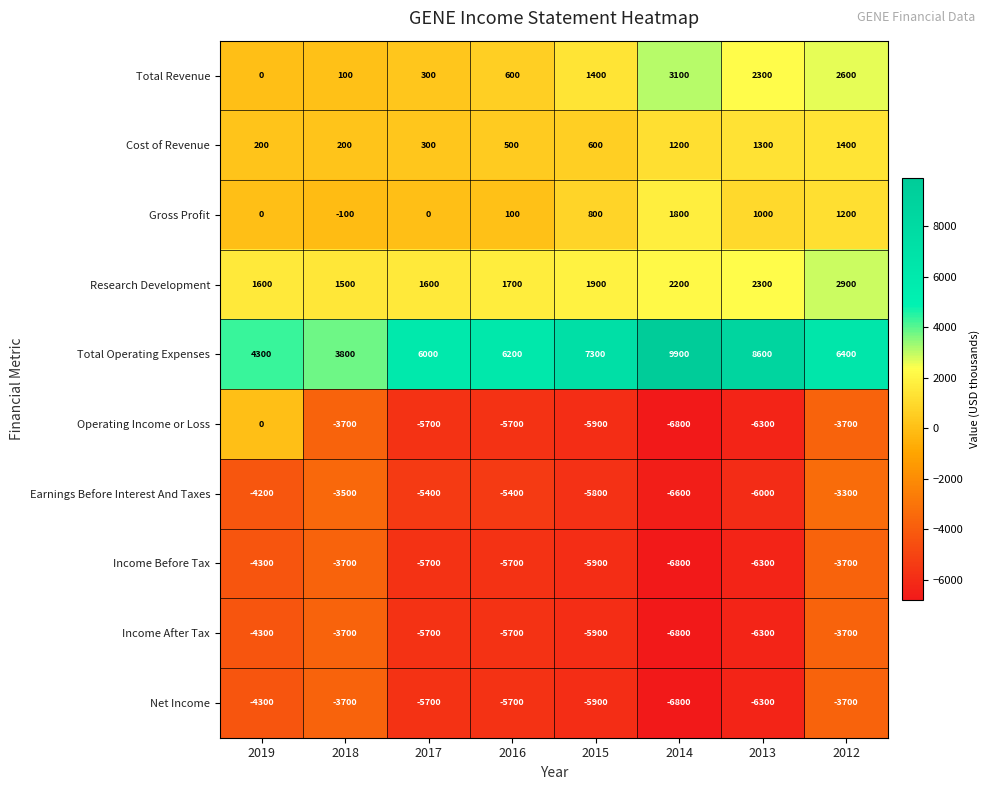

How many categories are shown in the chart?

8